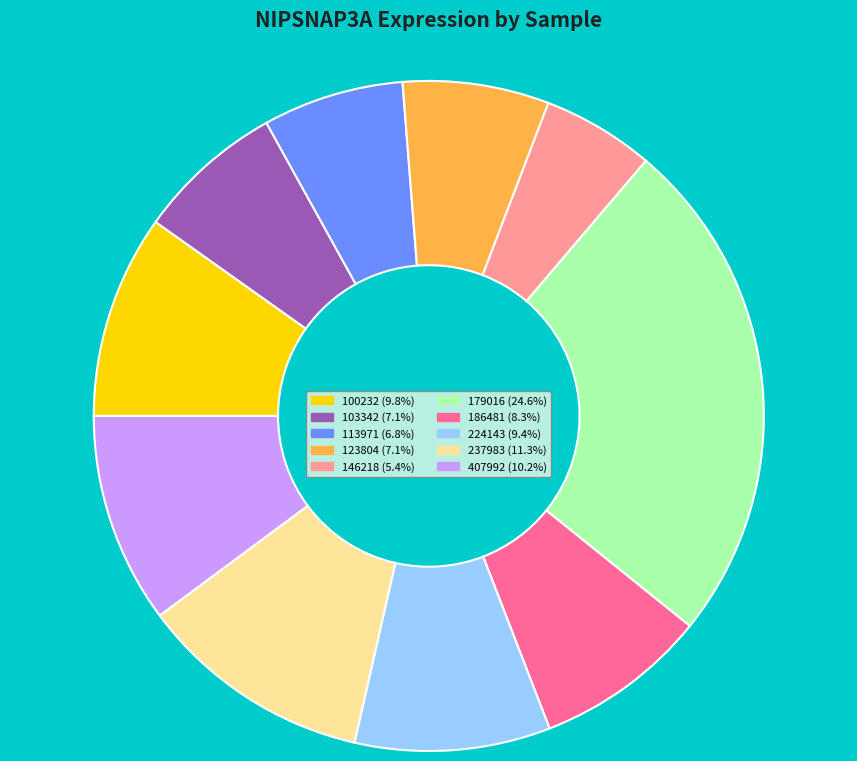

Is it true that 186481 is 8% of the pie?

True